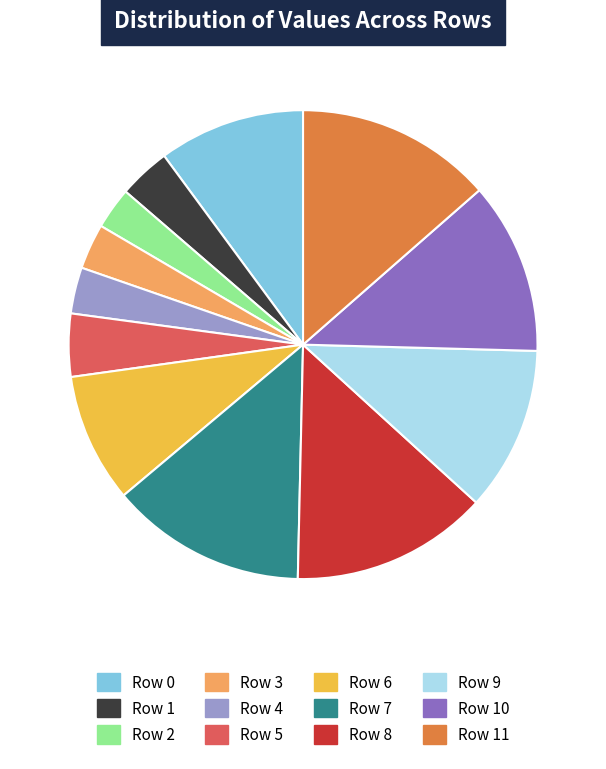

Does Row 4 represent more than half of the total?

No